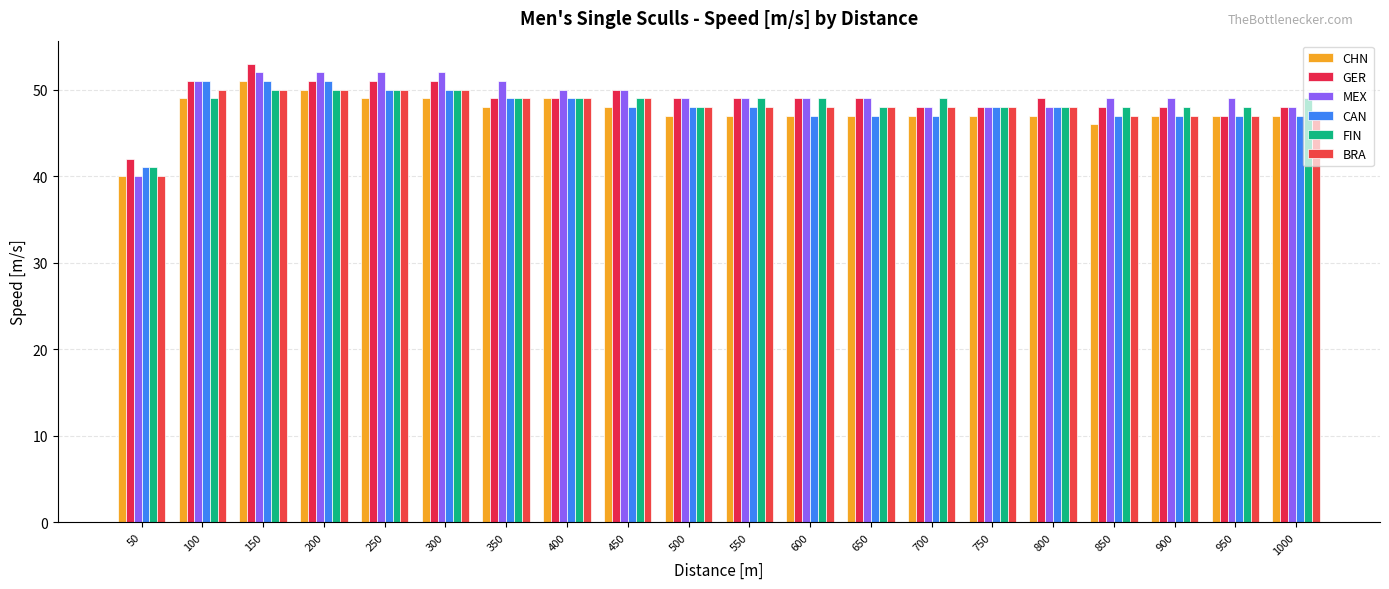

What value does the CAN series have at 700?

47